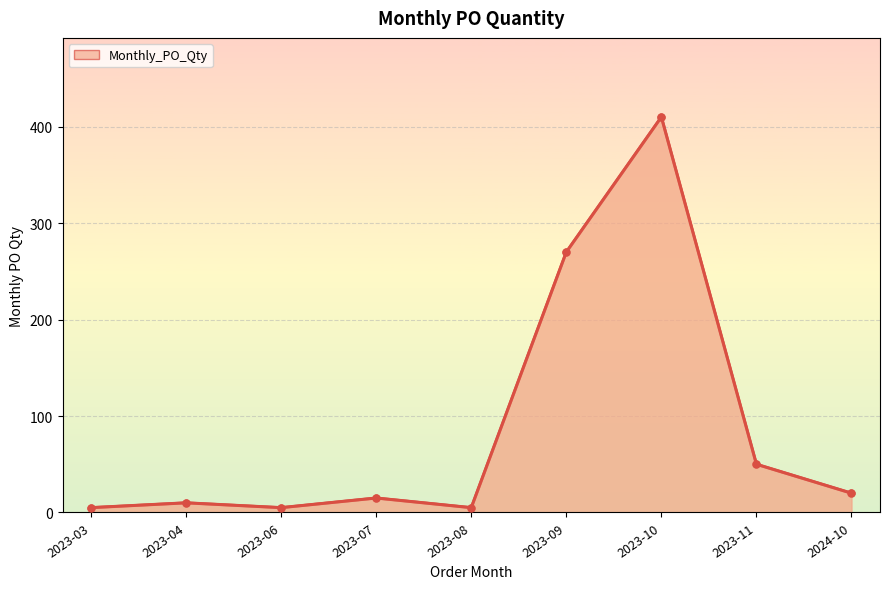

Where does the data first go above 15?

2023-09